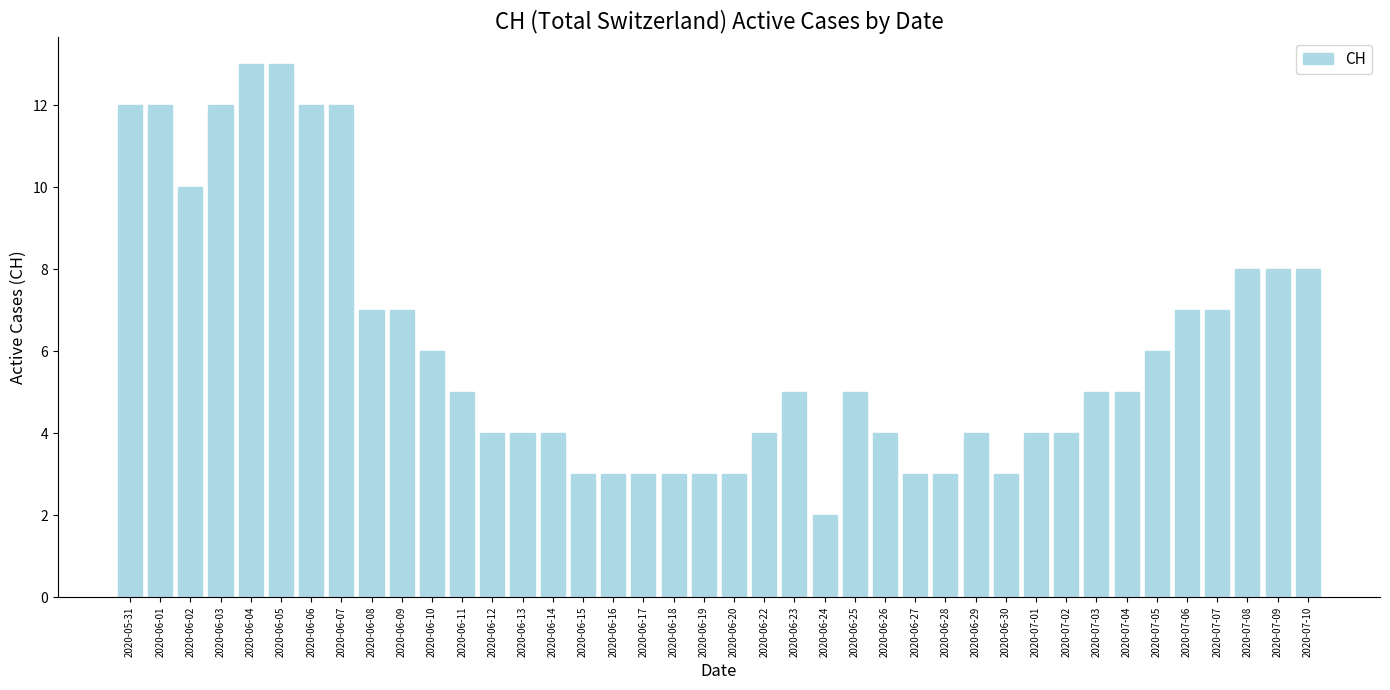

What is the difference between the maximum and minimum values?

11